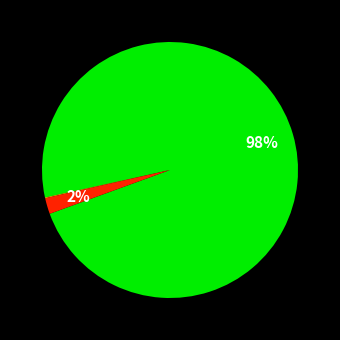

To the nearest percent, what is the difference between the largest and smallest slice percentages?

98%